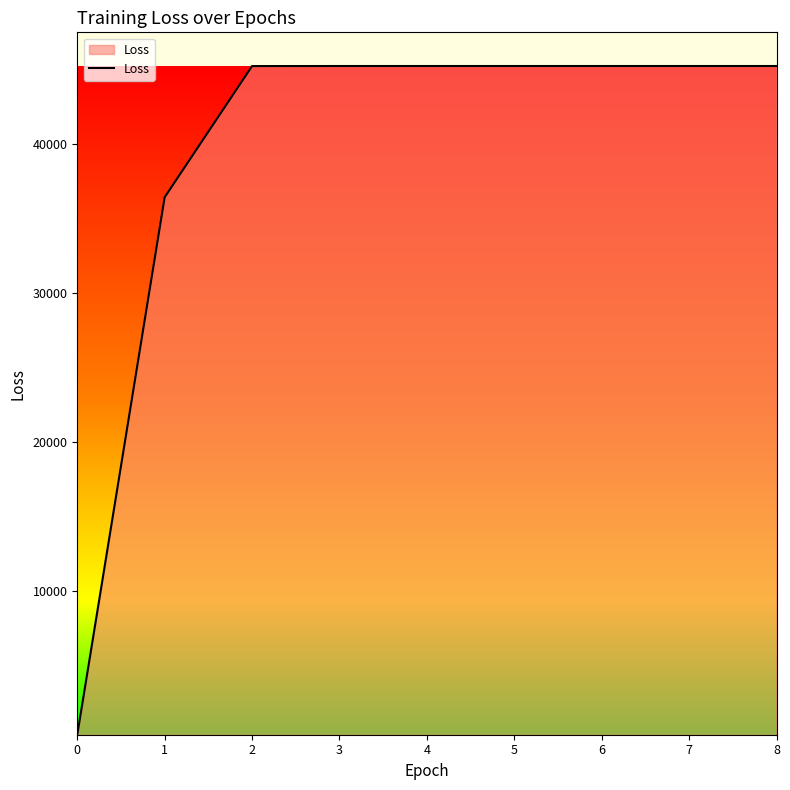

Approximately how many times larger is the value at 8 compared to 7?

1.0